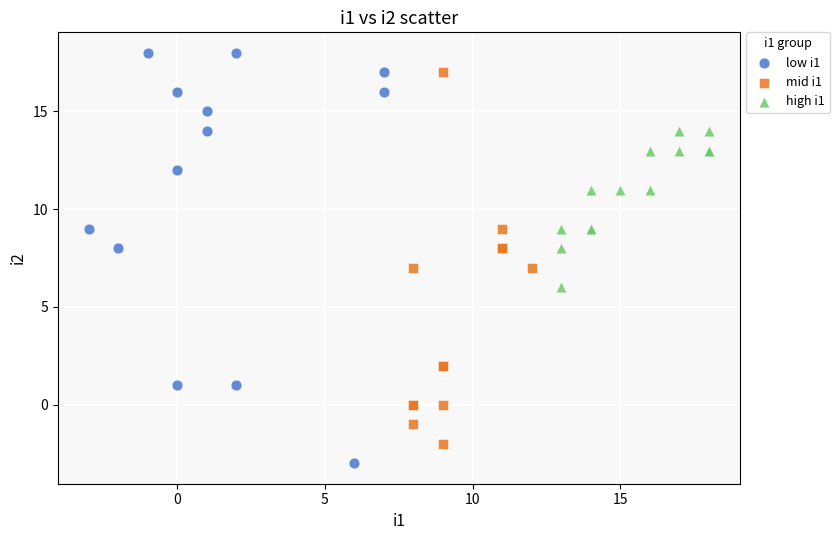

Which series contains the lowest Y value?

low i1